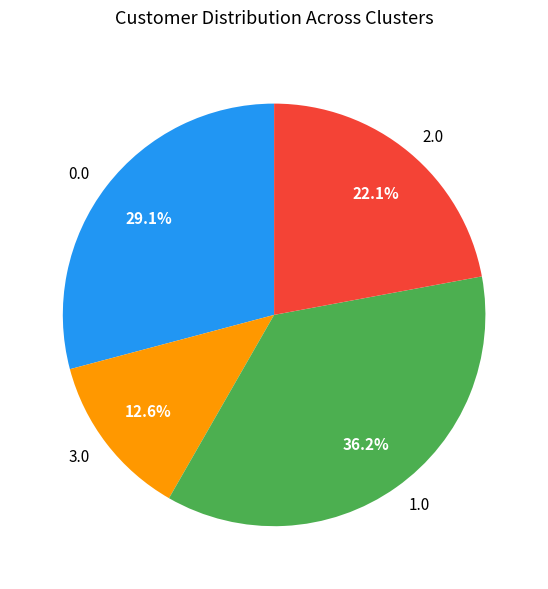

Which category has the smallest portion of the pie?

3.0